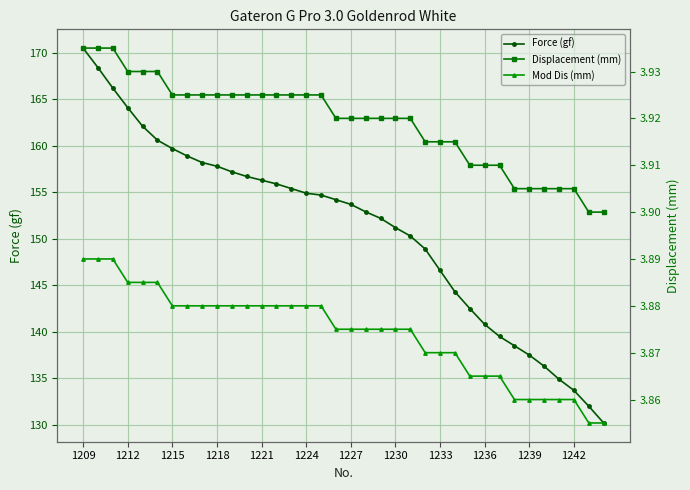

How many series are shown in this chart?

3